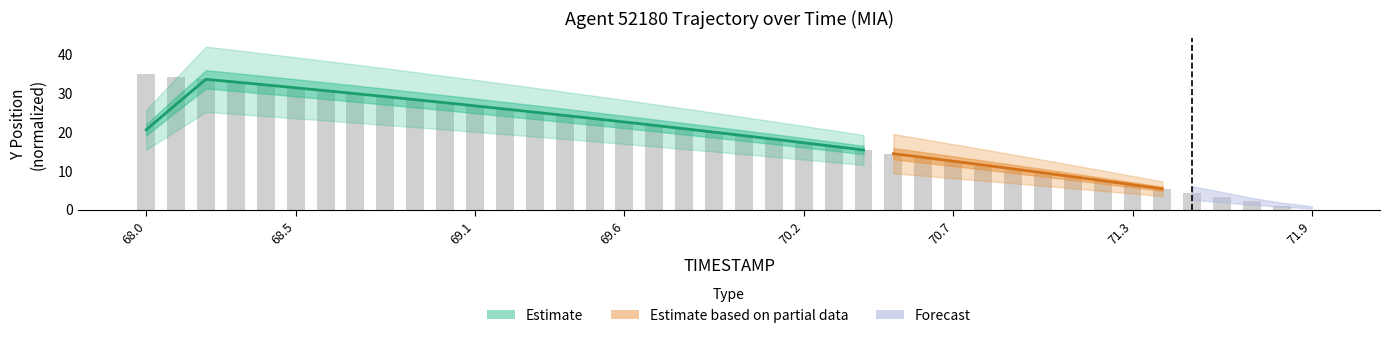

Where does the data first go above 20?

68.0